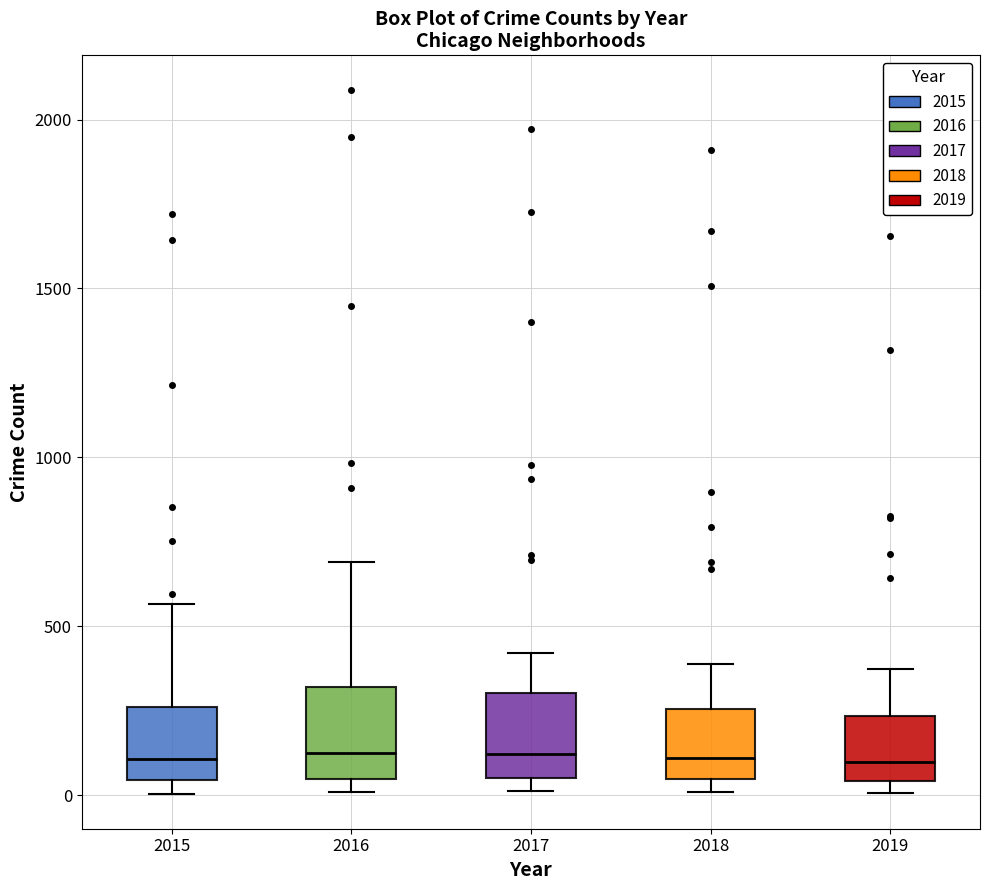

Reading left to right, read every box against the y-axis: the position of its median line, the range the box covers, and the ends of its whiskers. The values are not printed on the chart, so give them approximately, as read against the axis.

2015: median 100, box 50 to 250, whiskers 0 to 550
2016: median 150, box 50 to 300, whiskers 0 to 700
2017: median 100, box 50 to 300, whiskers 0 to 400
2018: median 100, box 50 to 250, whiskers 0 to 400
2019: median 100, box 50 to 250, whiskers 0 to 400